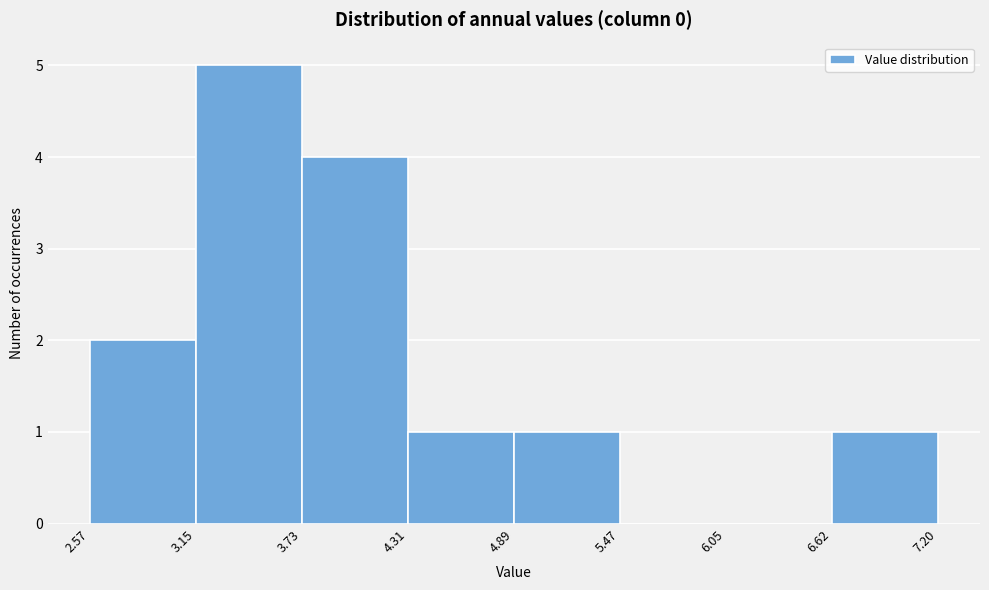

Reading left to right, list every bar in this chart as the range it spans on the x-axis followed by its height. The values are not printed on the chart, so give them approximately, as read against the axis.

2.57 to 3.15: 2
3.15 to 3.73: 5
3.73 to 4.31: 4
4.31 to 4.89: 1
4.89 to 5.47: 1
5.47 to 6.05: 0
6.05 to 6.62: 0
6.62 to 7.20: 1